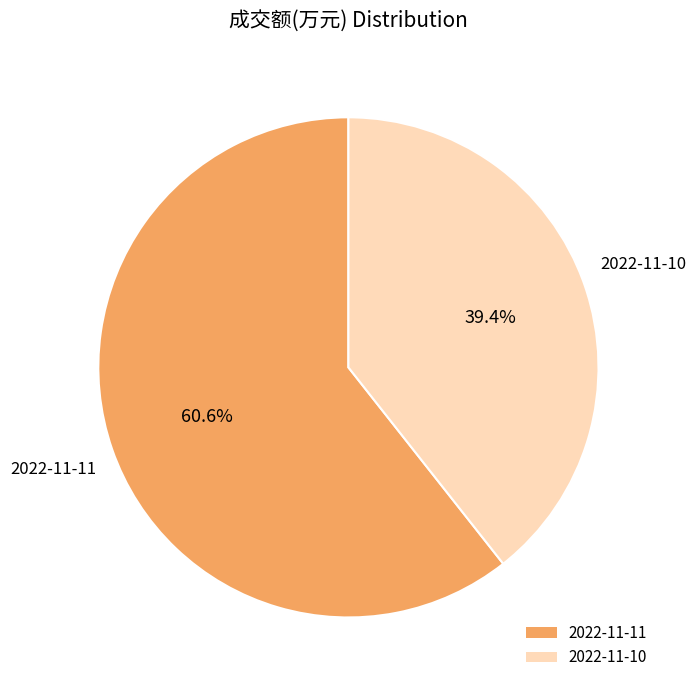

Is there a majority slice in this chart?

Yes